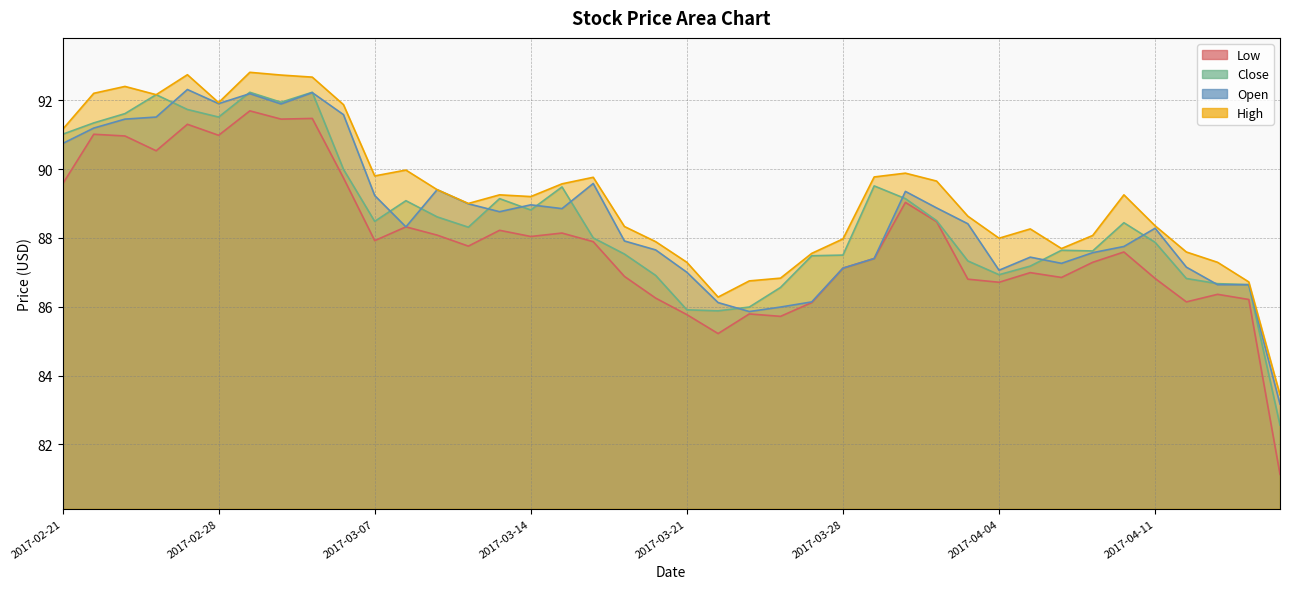

Is it true that High equals 154.6 at 2017-04-13?

False